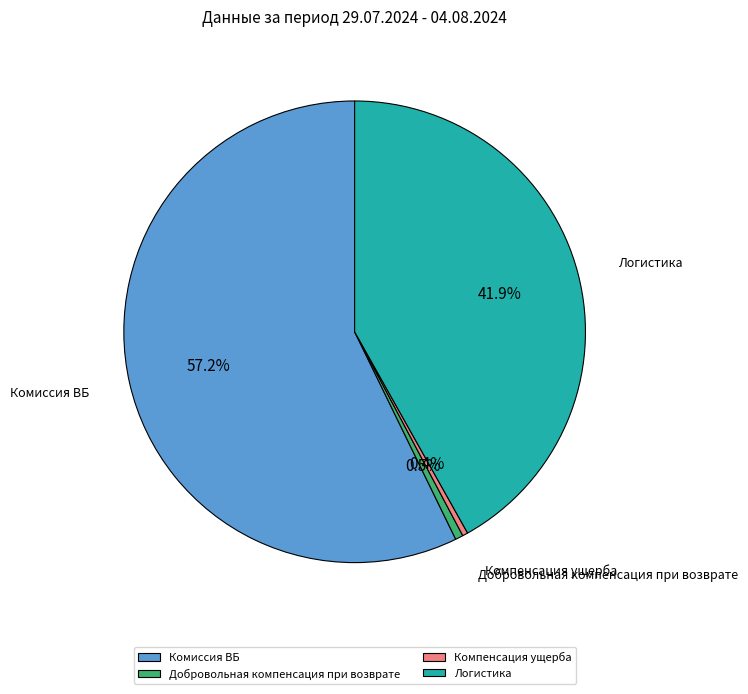

What percentage do Комиссия ВБ and Компенсация ущерба together represent?

57.6%